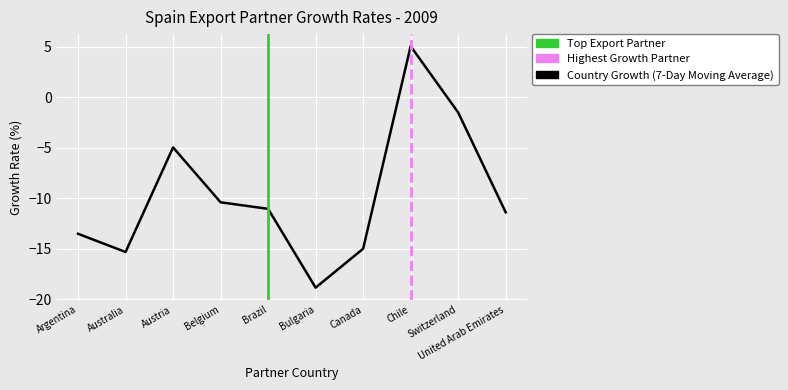

The value at Chile is 5.0. True or false?

True